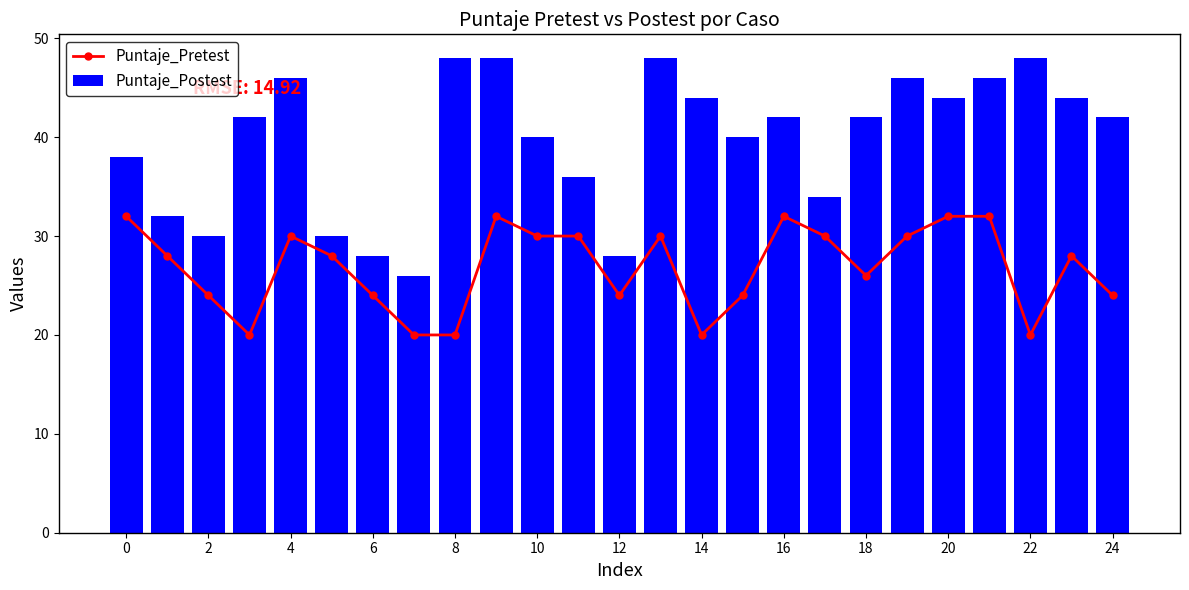

At which category does Puntaje_Pretest reach its first local peak?

4